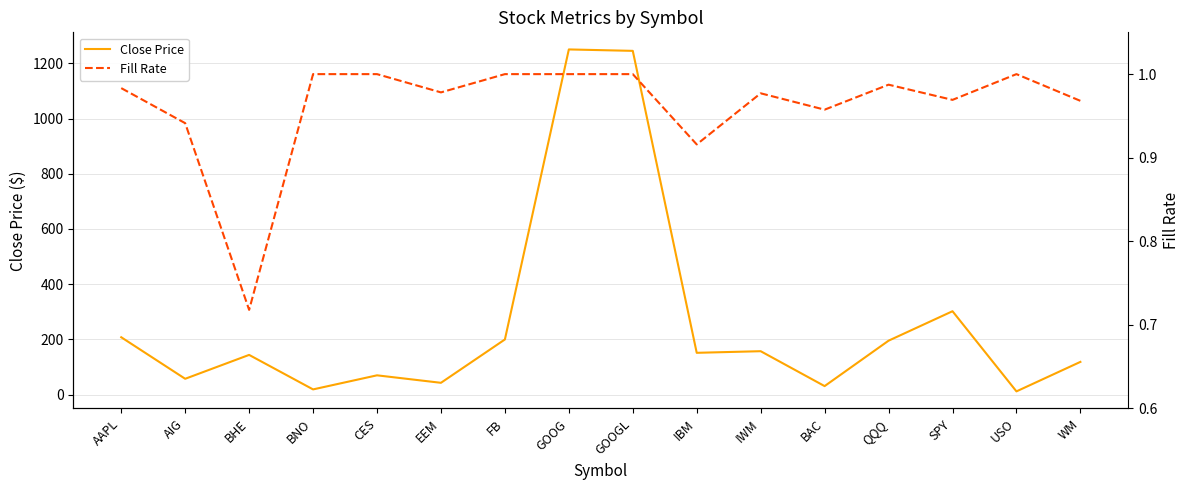

Is the value of Close Price at SPY greater than the value of Fill Rate at USO?

Yes